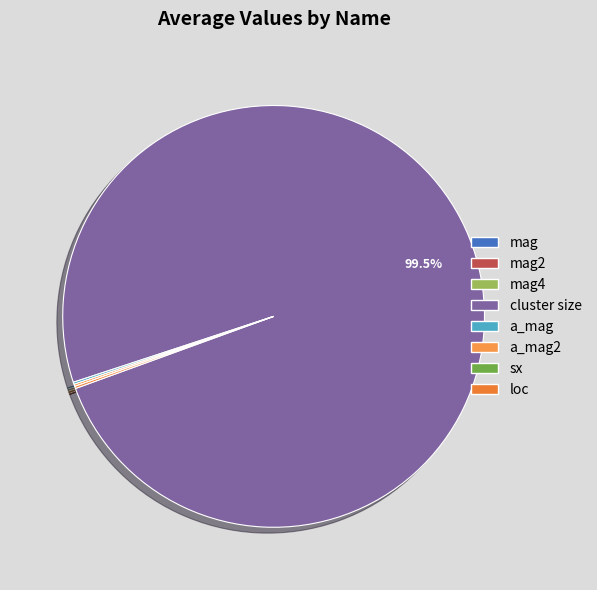

Which category accounts for the majority?

cluster size